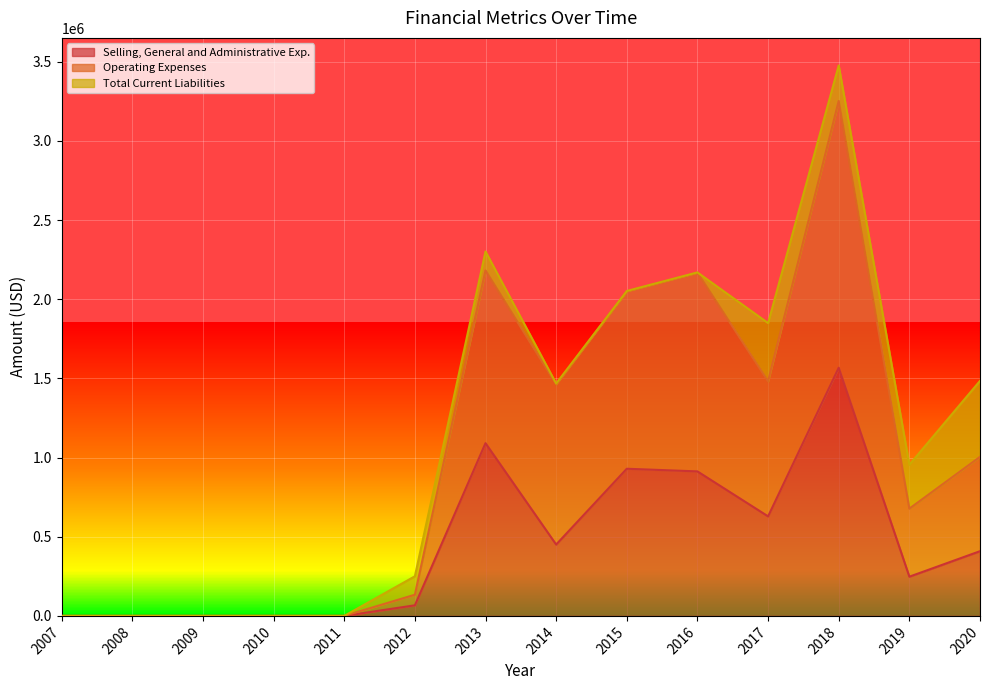

How many values in the Selling, General and Administrative Exp. series exceed 408725?

6